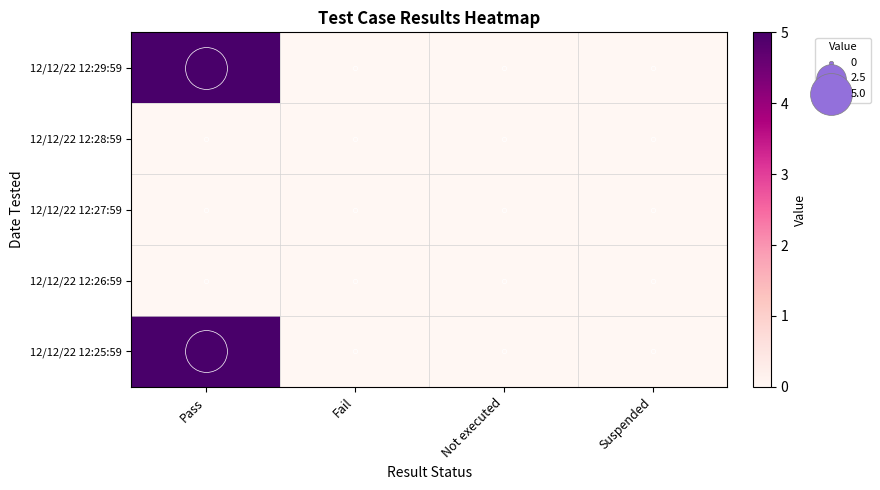

Which series has the largest range (max minus min)?

12/12/22 12:29:59